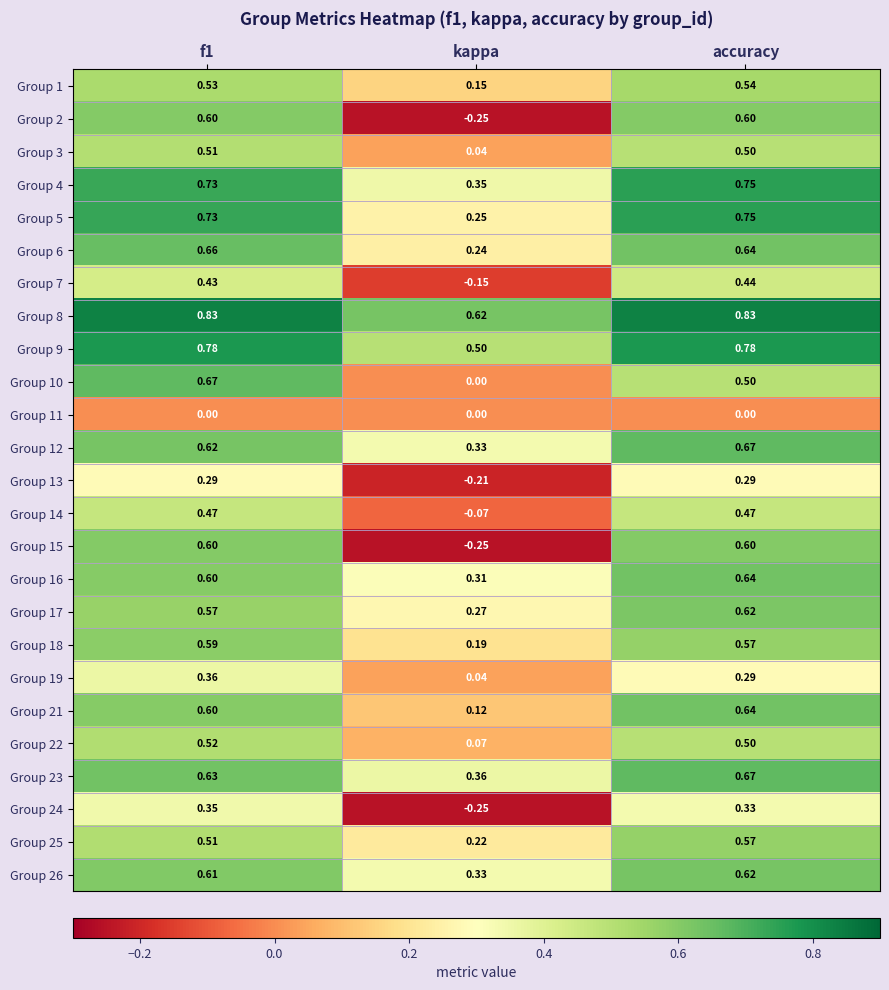

Where is Group 13 nearest to the value 0?

kappa